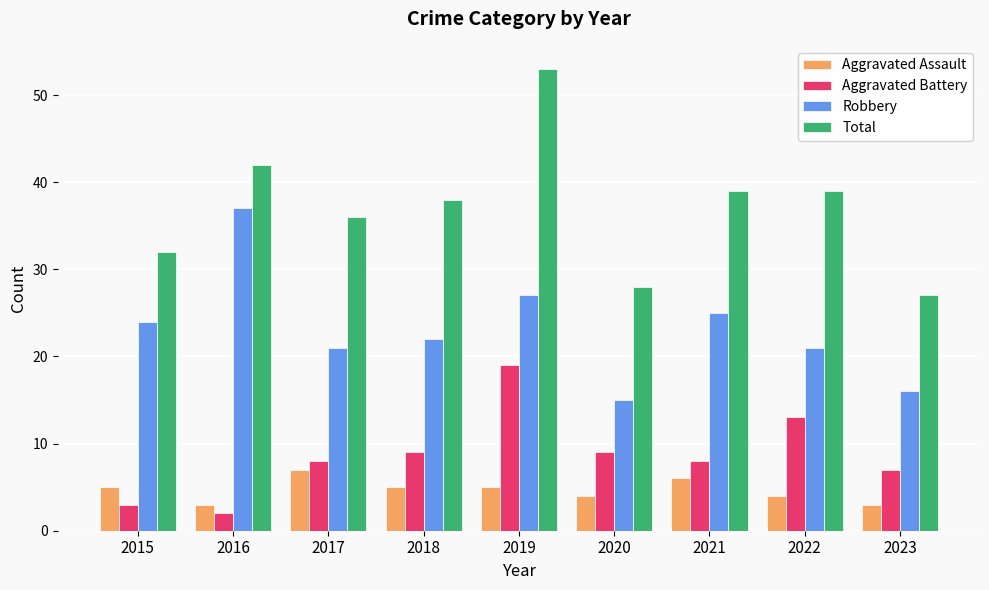

What is the smallest value displayed?

2